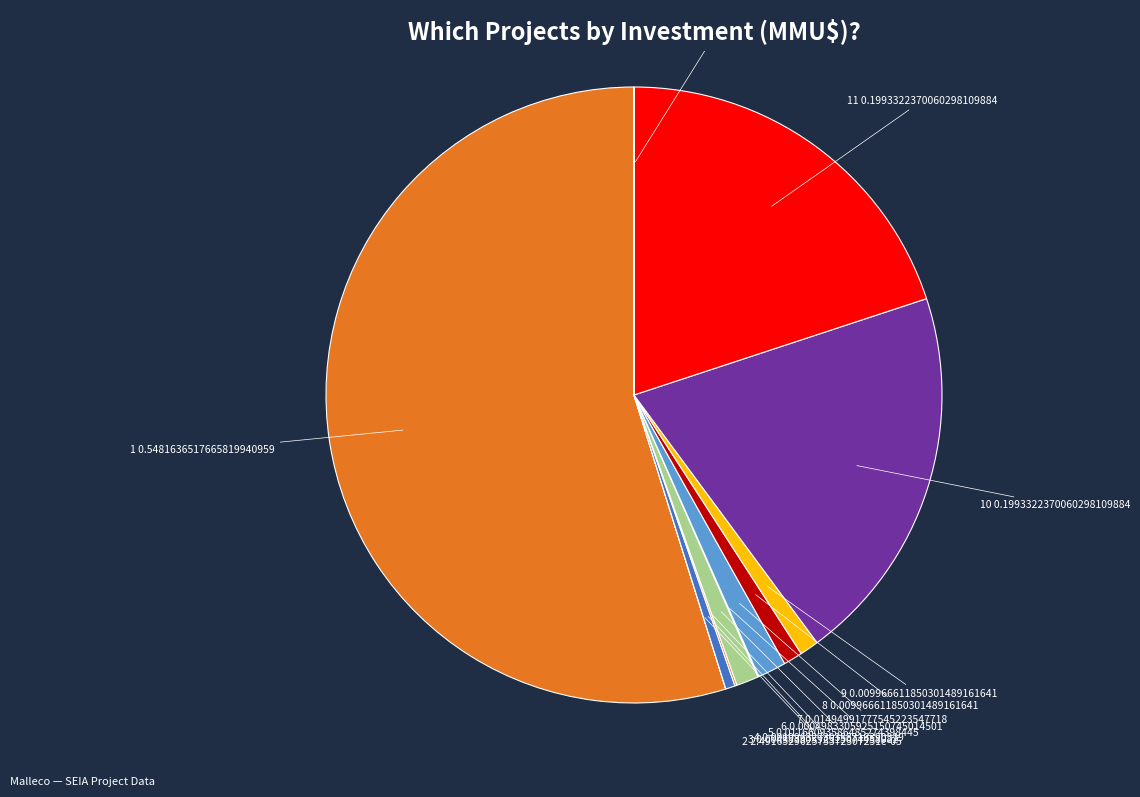

Which has a higher value, 8 or 10?

10